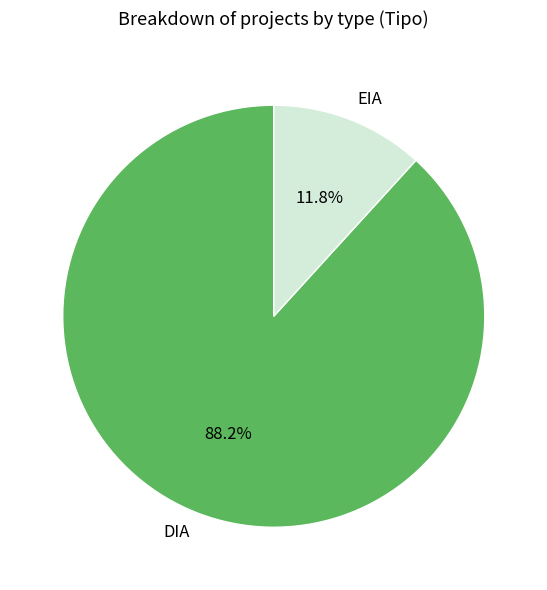

To the nearest percent, what is the combined percentage of DIA and EIA?

100%